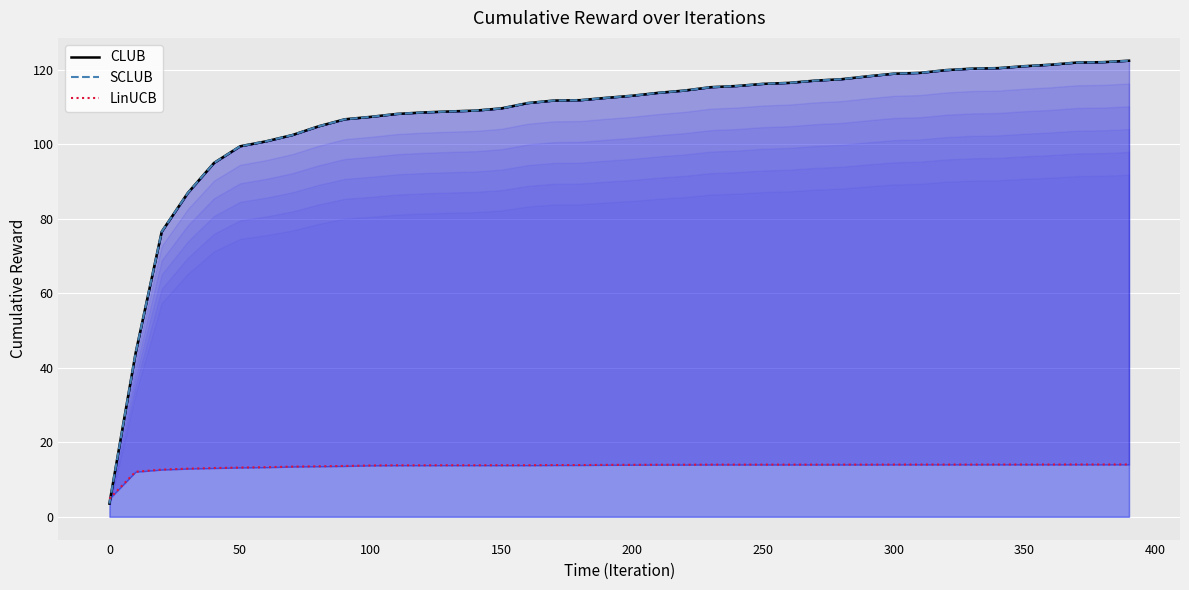

How many lines are shown in the chart?

3